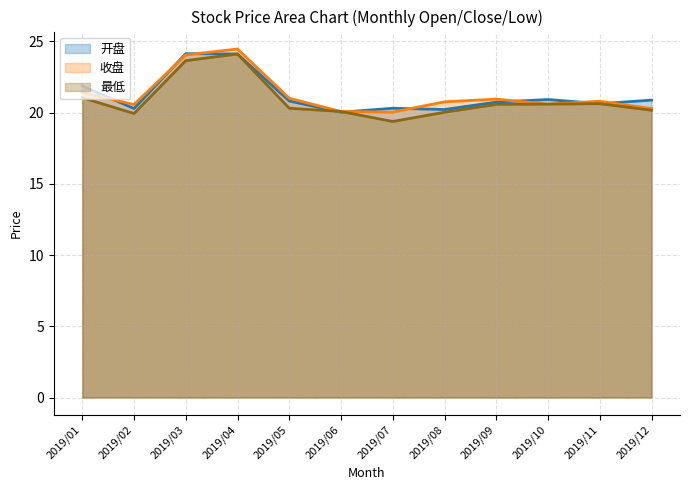

Between 2019/03 and 2019/08, which is larger?

2019/03